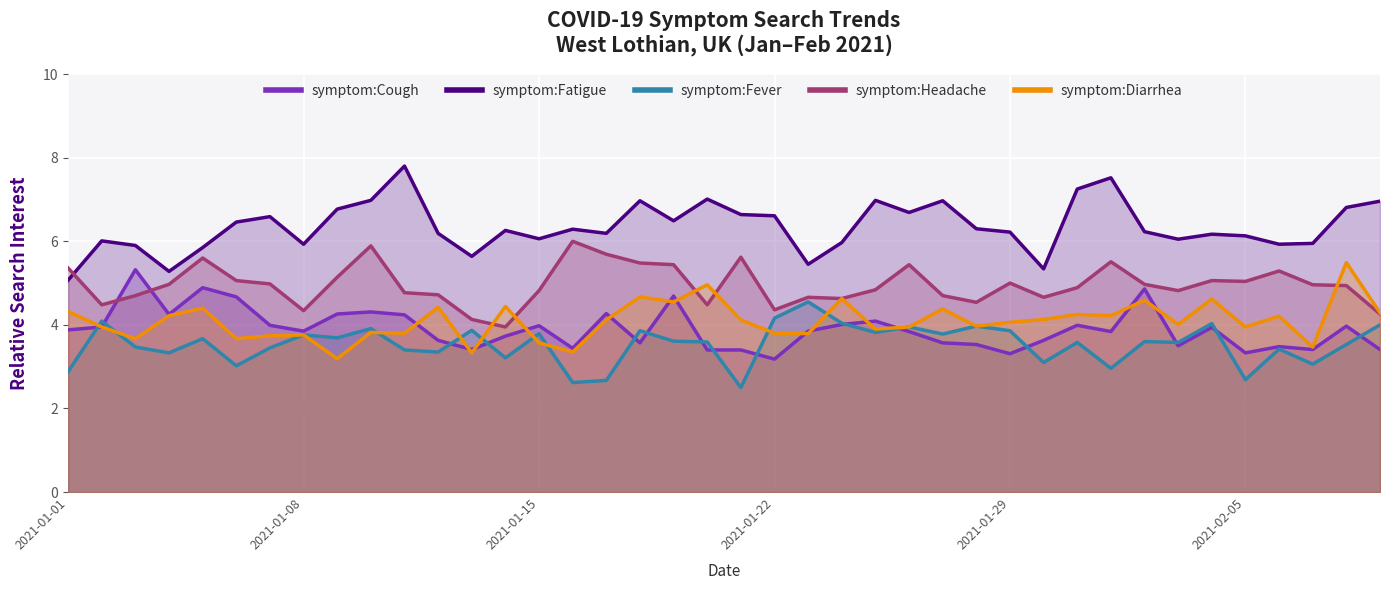

Which series has the widest spread of values?

symptom:Fatigue